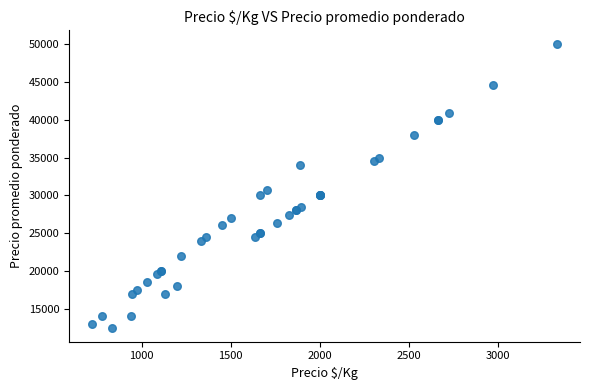

What Y value in the scatter plot is closest to 31250?

30667